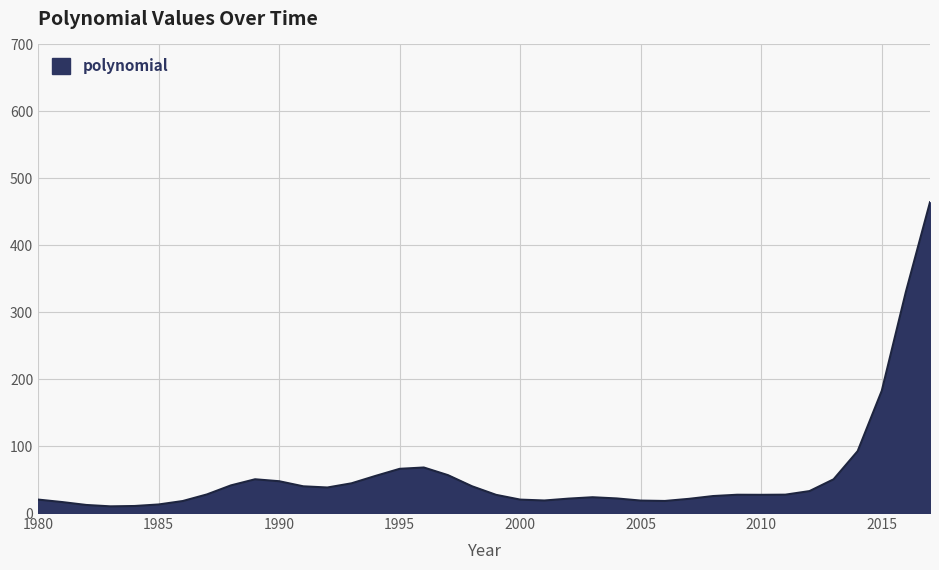

What is the difference between the maximum and minimum values?

454.3